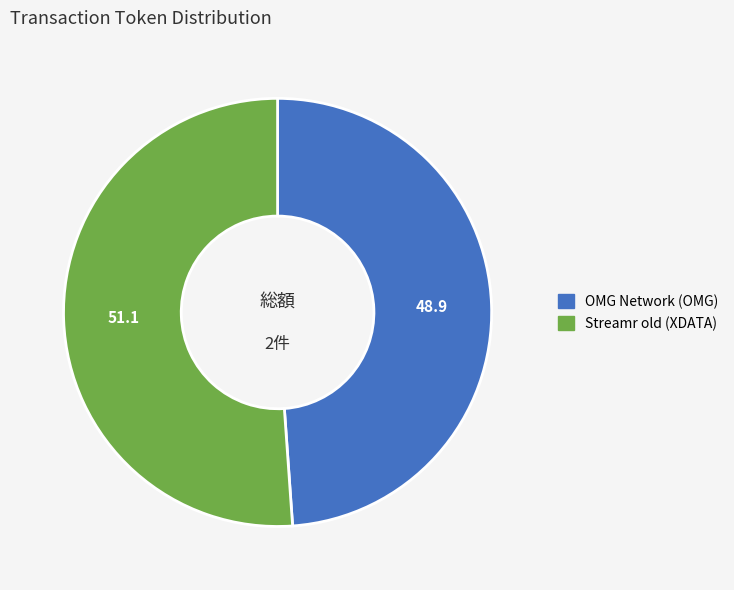

Is it true that Streamr old (XDATA) is 51% of the pie?

True